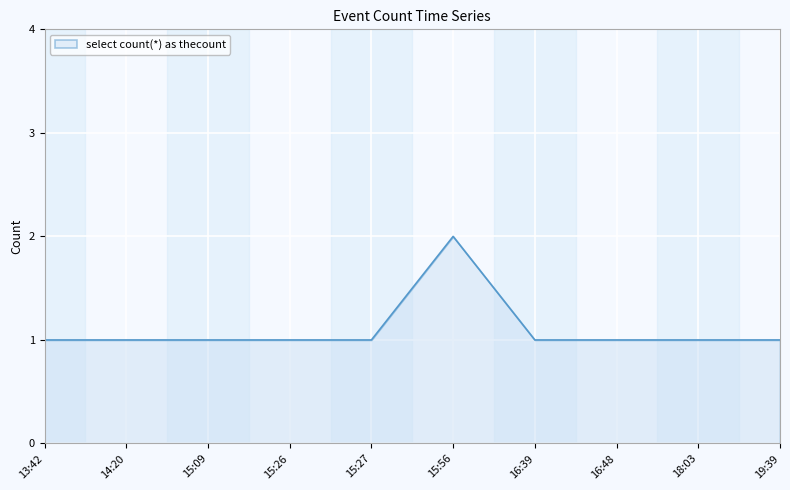

Approximately how many times larger is the value at 16:39 compared to 13:42?

1.0